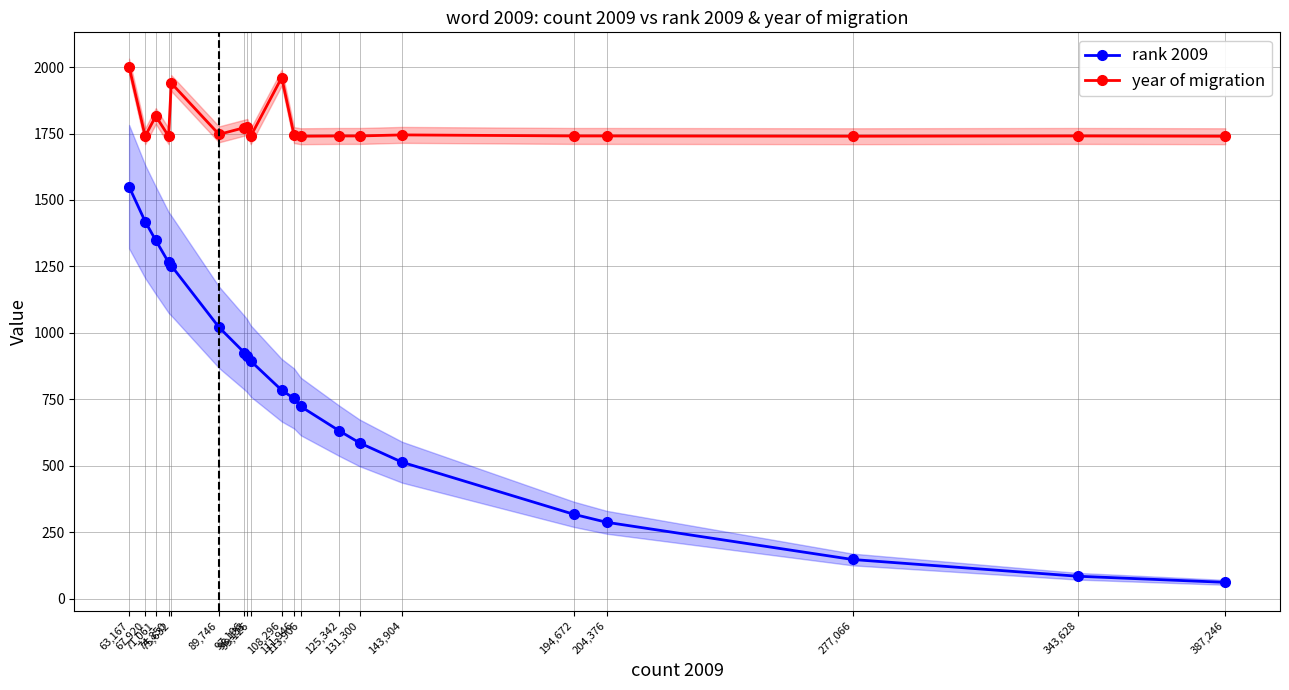

Which series has the widest spread of values?

rank 2009